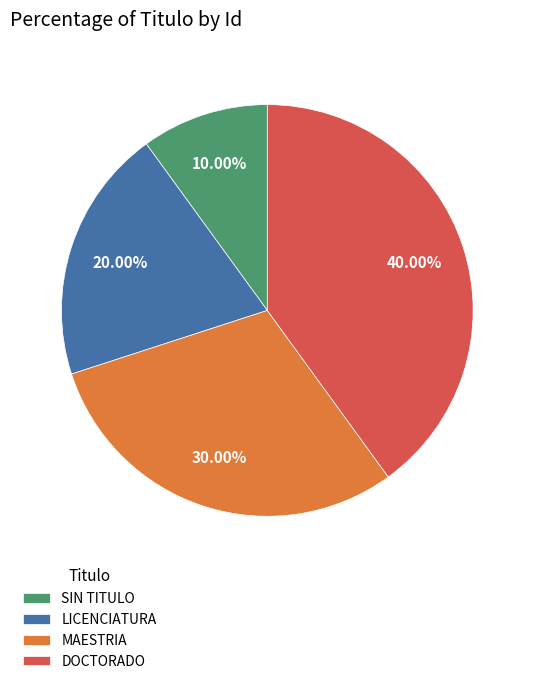

Which slice is the largest?

DOCTORADO